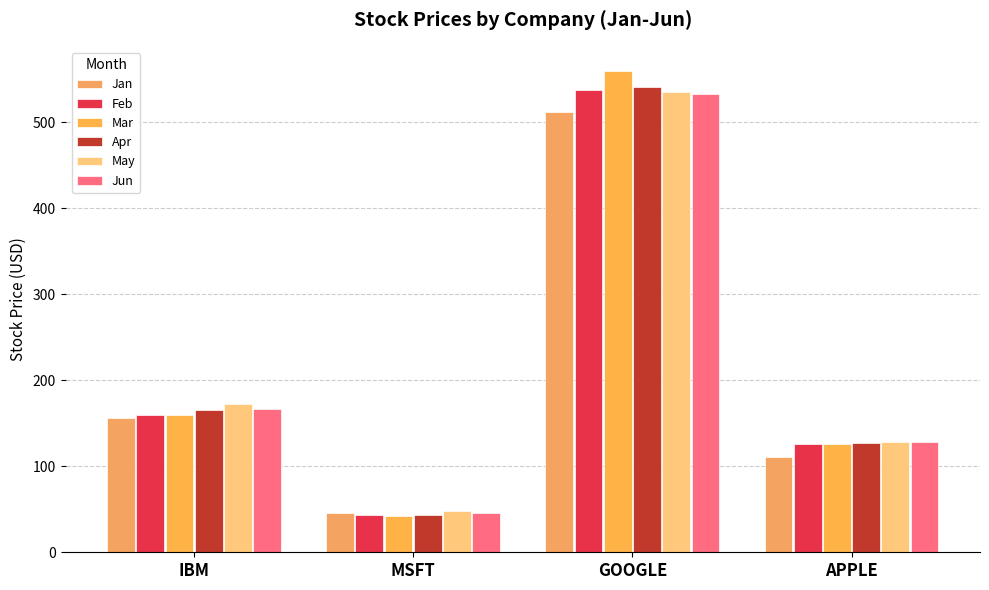

Reading right to left, what are all the values shown in this chart?

Jan: 110.6	512.4	45.5	156.1
Feb: 125.4	538.0	43.1	160.0
Mar: 126.0	559.7	42.1	159.8
Apr: 127.3	540.5	43.5	165.2
May: 128.8	535.2	47.5	172.2
Jun: 127.8	532.9	46.0	167.2